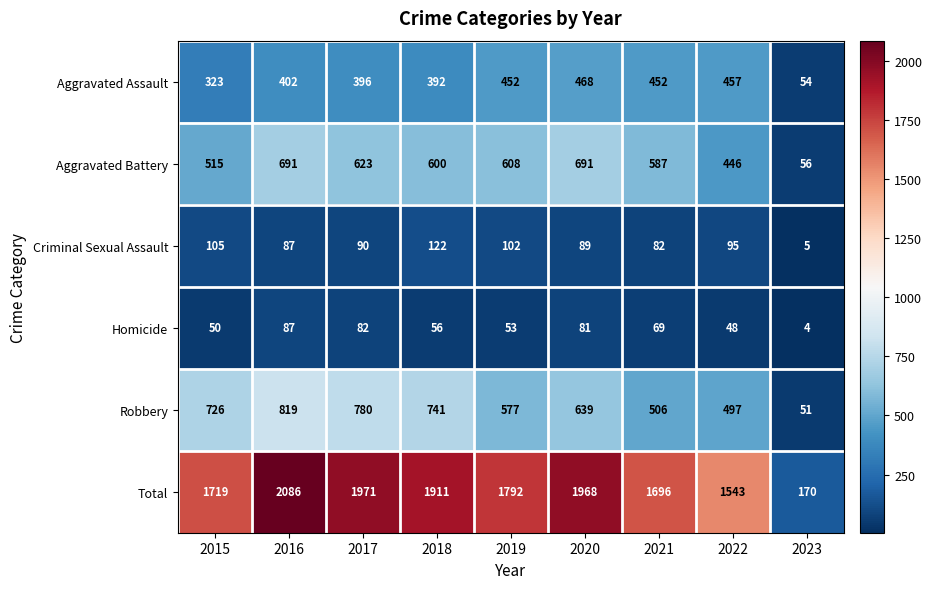

What is the maximum value shown in the chart?

2086